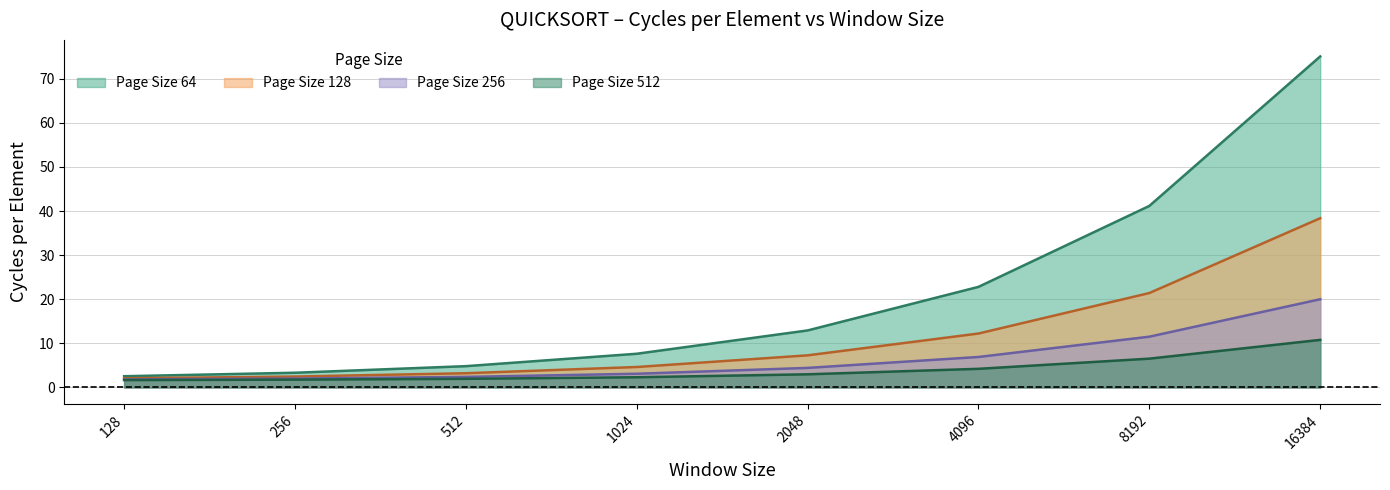

True or false: Page Size 512 and Page Size 256 cross at least once.

False